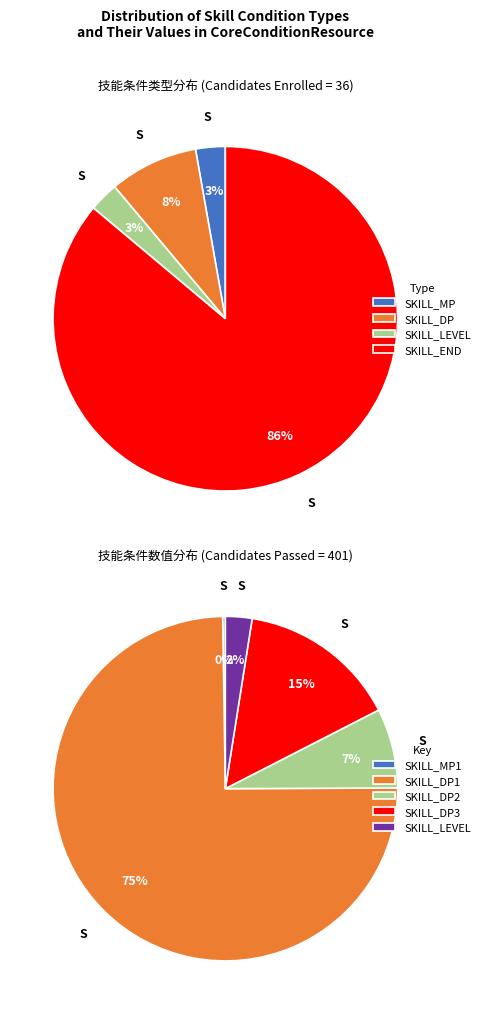

True or false: 技能使用条件 accounts for 1% of the total.

False